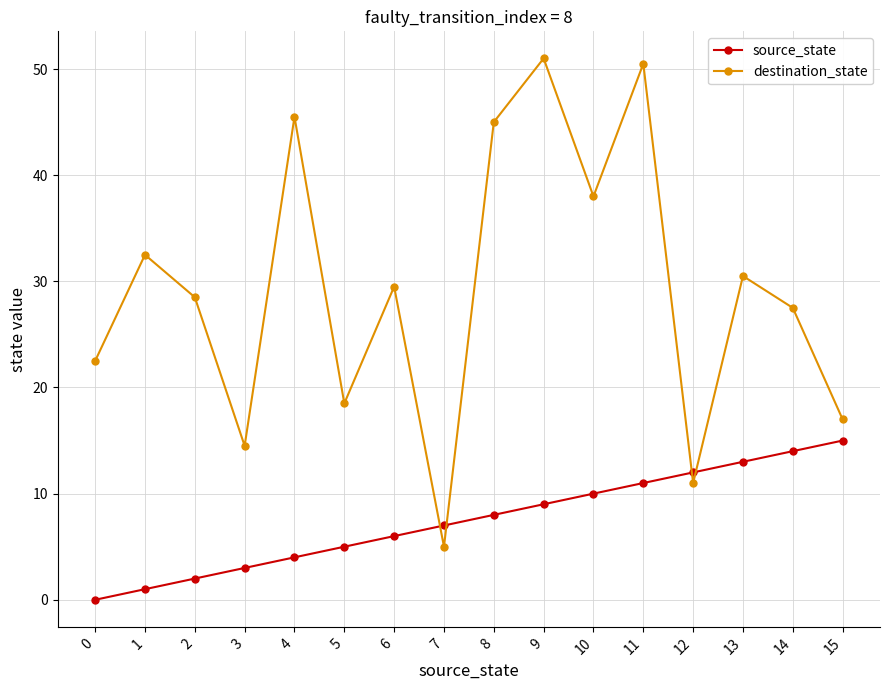

Where is the first local maximum for destination_state?

1